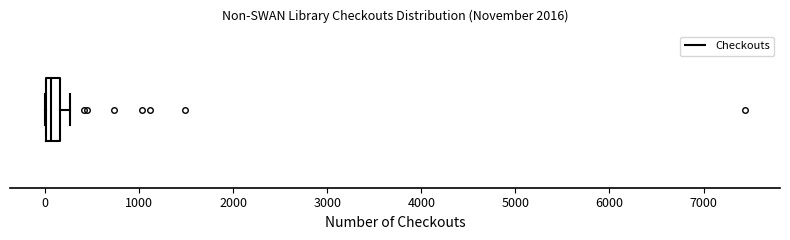

Transcribe this box plot: give where the median line is, the range the box spans, and where the two whiskers end, as read against the x-axis. The values are not printed on the chart, so give them approximately, as read against the axis.

median 100, box 0 to 200, whiskers 0 to 300